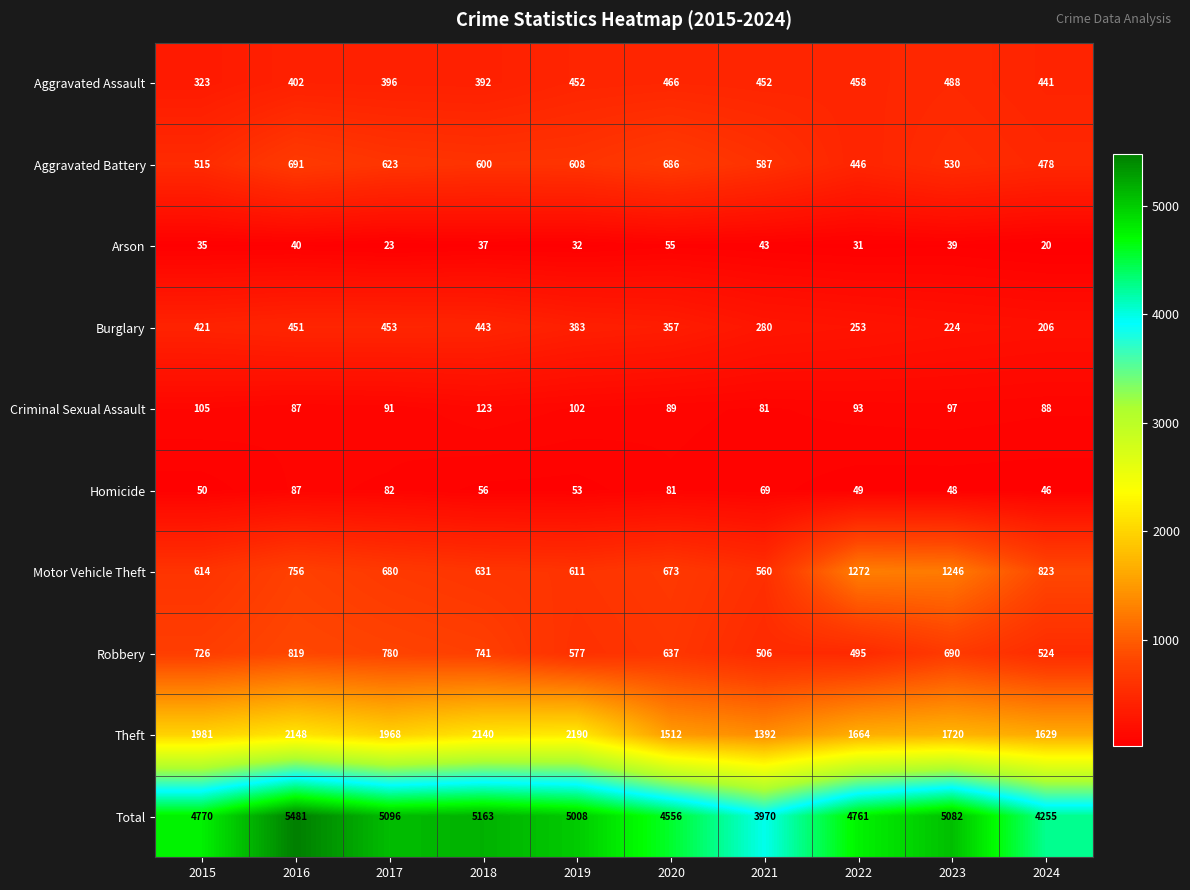

How many series are shown in this chart?

10